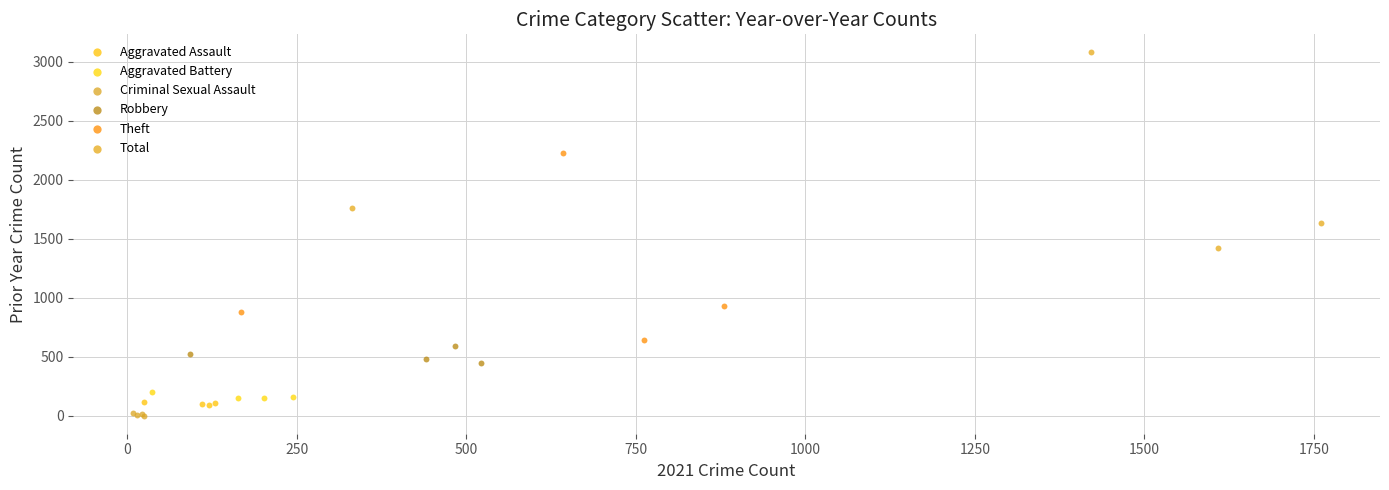

Which series contains the highest Y value?

Total